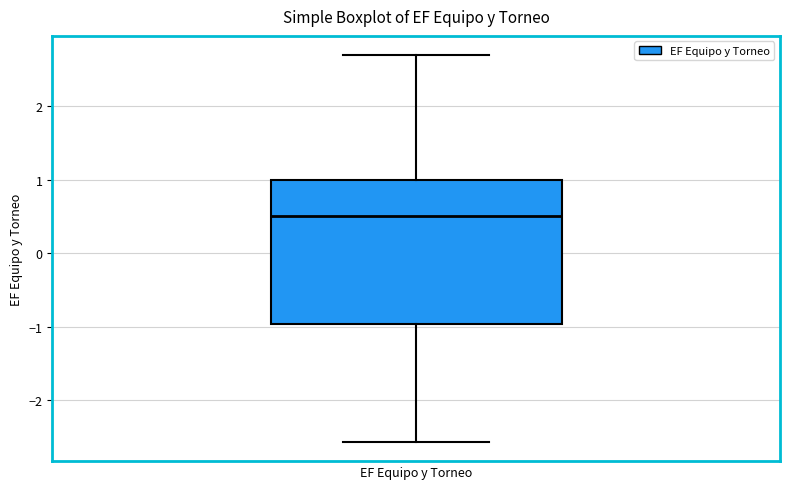

Where is the upper edge of the box for EF Equipo y Torneo on the y-axis? The values are not printed on the chart, so give them approximately, as read against the axis.

1.0